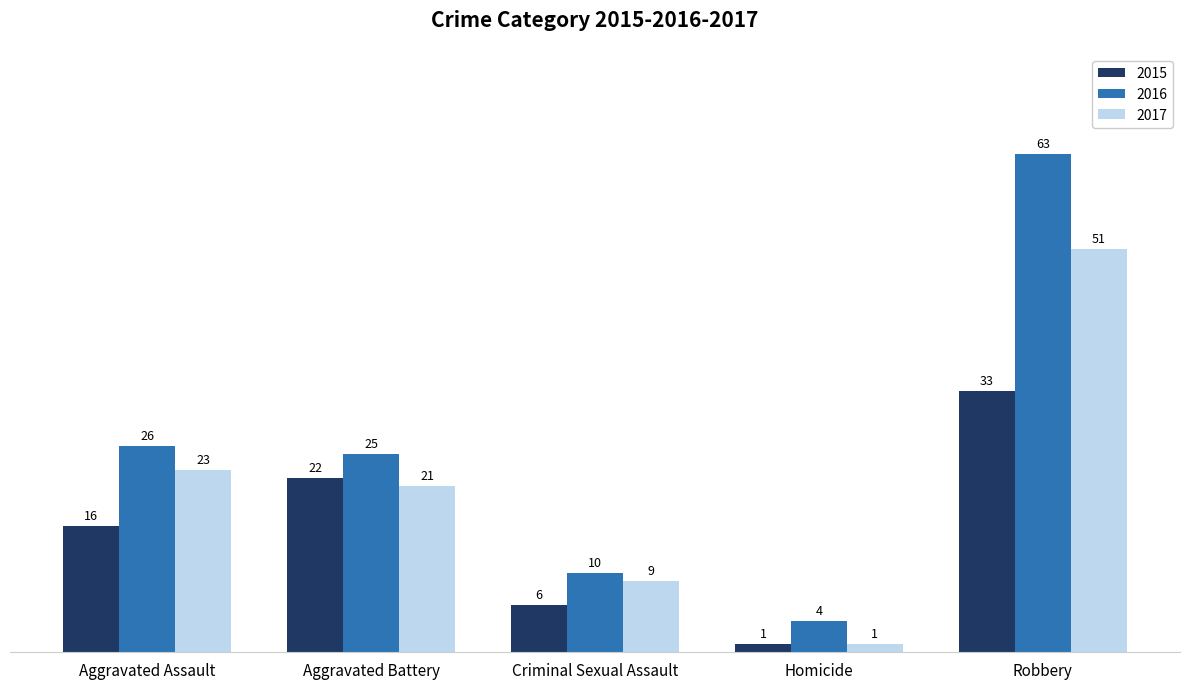

What is the greatest value displayed?

63